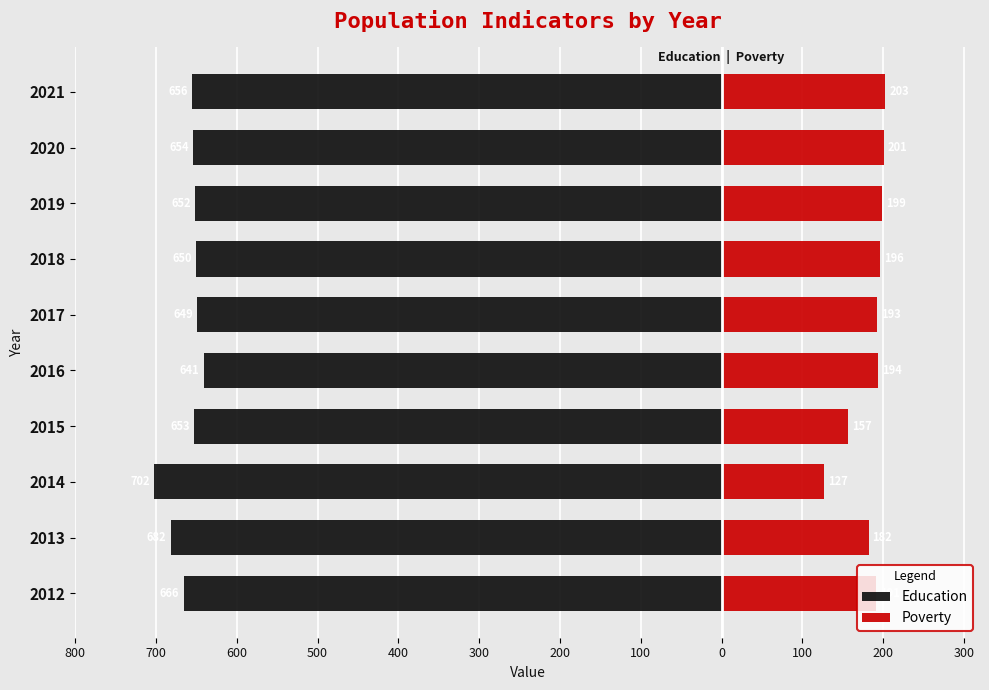

Which series has the widest spread of values?

Poverty